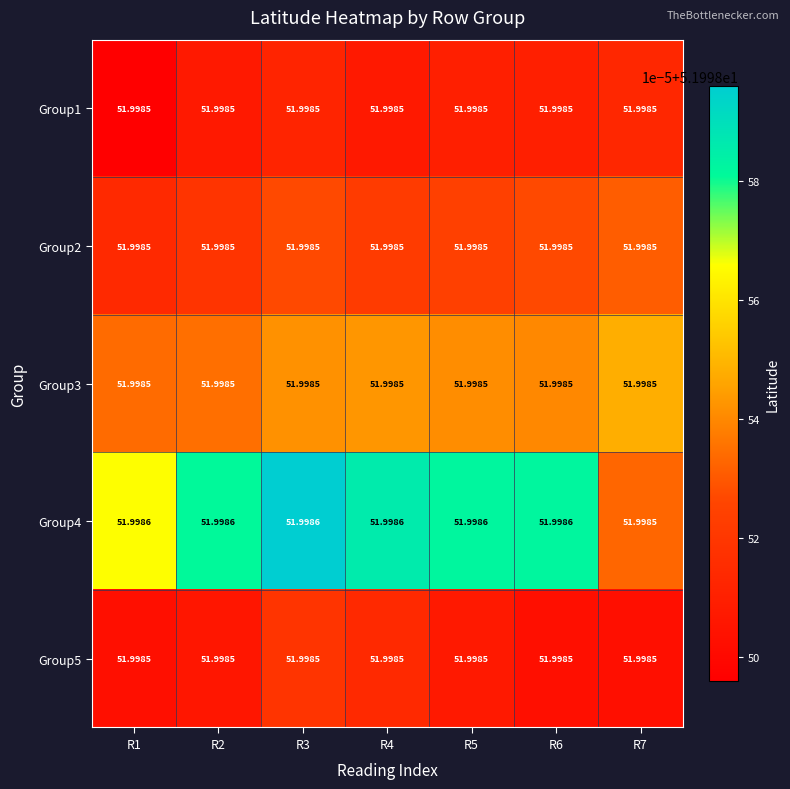

Count the number of data series in this chart.

5